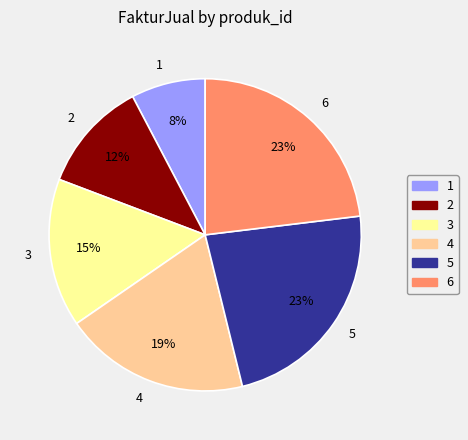

True or false: 5 accounts for 10% of the total.

False